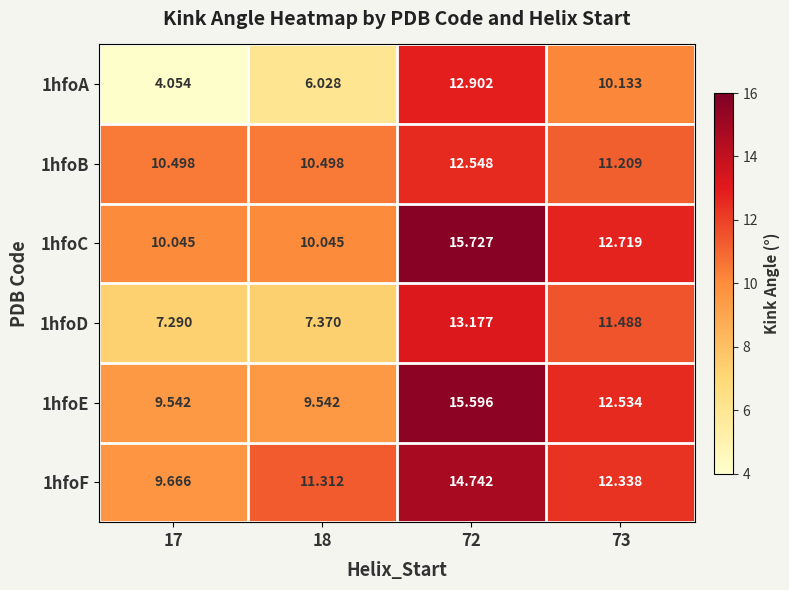

At how many categories does at least one series exceed 8?

4